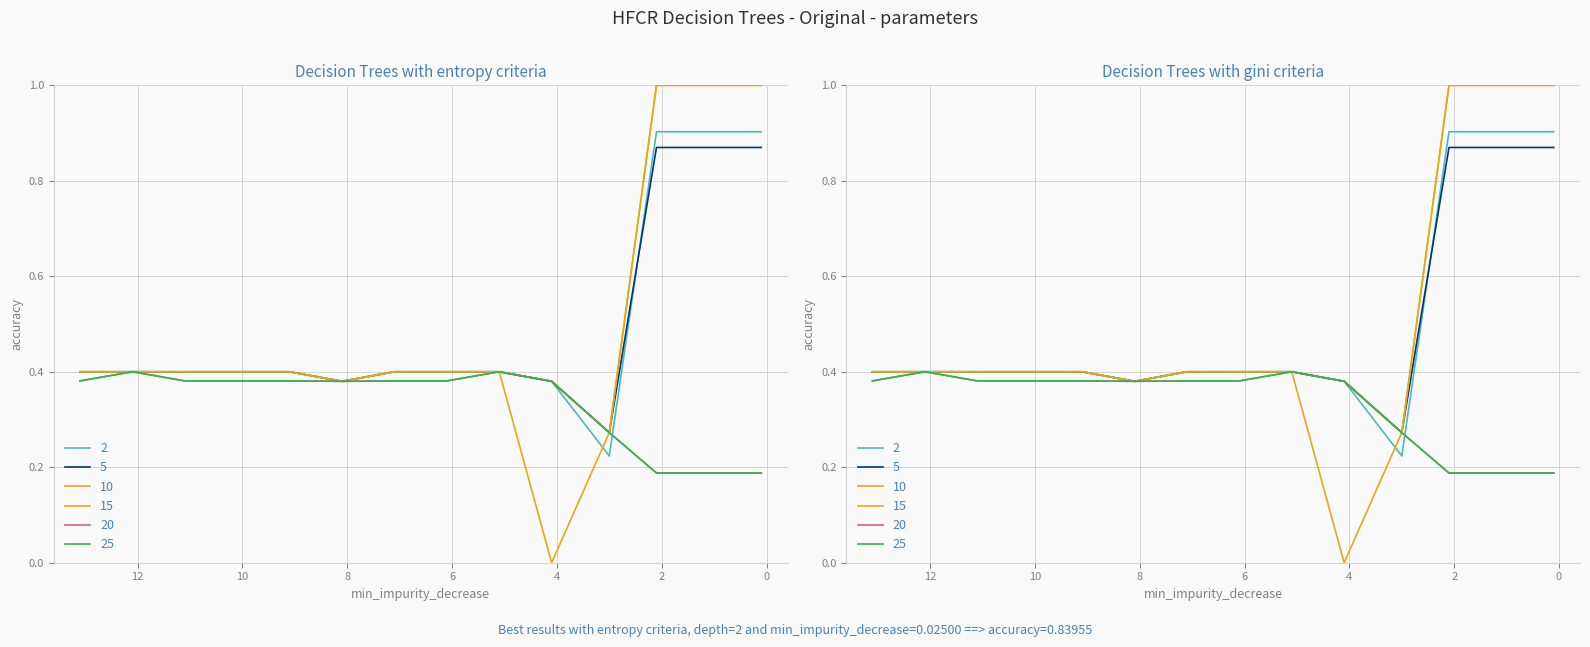

What is the total value across all series at 10?

2.4